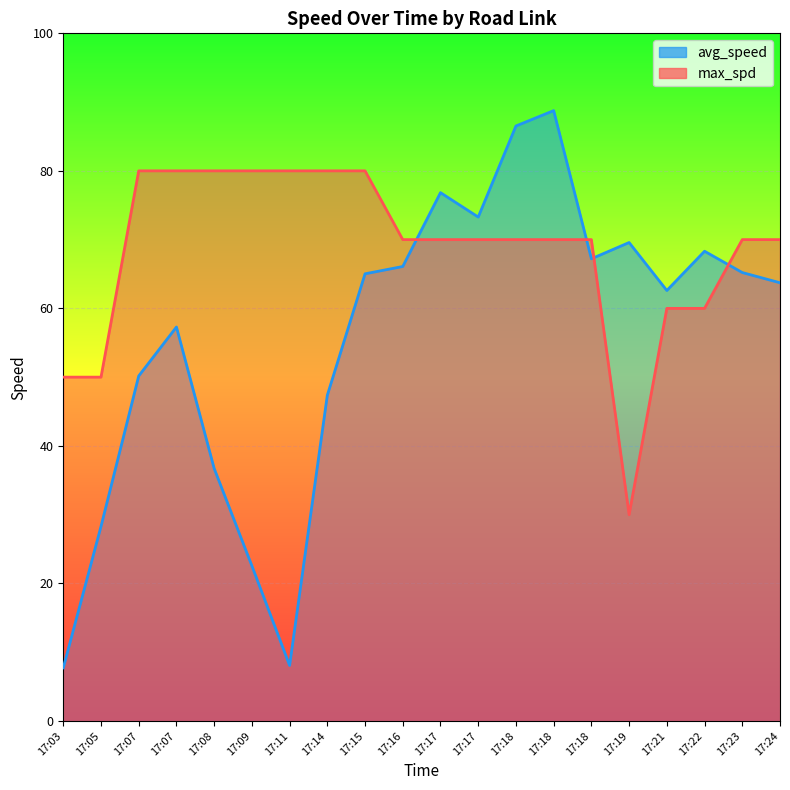

True or false: avg_speed_line has a value of 76.0 at 17:14.

False